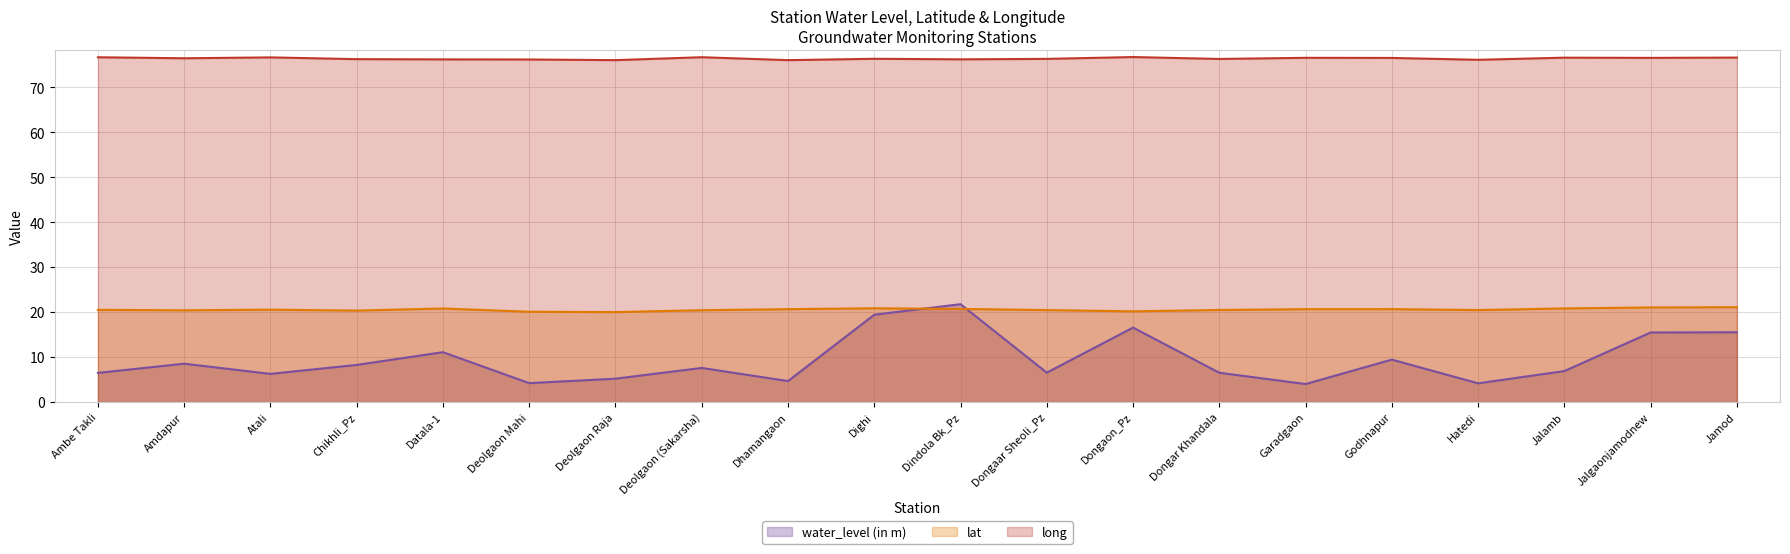

Reading left to right, transcribe all the data shown in this chart.

water_level (in m): Ambe Takli=6.5	Amdapur=8.5	Atali=6.3	Chikhli_Pz=8.3	Datala-1=11.1	Deolgaon Mahi=4.2	Deolgaon Raja=5.2	Deolgaon (Sakarsha)=7.6	Dhamangaon=4.7	Dighi=19.4	Dindola Bk_Pz=21.8	Dongaar Sheoli_Pz=6.5	Dongaon_Pz=16.6	Dongar Khandala=6.5	Garadgaon=4.0	Godhnapur=9.4	Hatedi=4.2	Jalamb=6.9	Jalgaonjamodnew=15.5	Jamod=15.5
lat: Ambe Takli=20.5	Amdapur=20.4	Atali=20.6	Chikhli_Pz=20.4	Datala-1=20.8	Deolgaon Mahi=20.1	Deolgaon Raja=20.0	Deolgaon (Sakarsha)=20.4	Dhamangaon=20.7	Dighi=20.9	Dindola Bk_Pz=20.7	Dongaar Sheoli_Pz=20.5	Dongaon_Pz=20.2	Dongar Khandala=20.5	Garadgaon=20.7	Godhnapur=20.7	Hatedi=20.5	Jalamb=20.8	Jalgaonjamodnew=21.1	Jamod=21.1
long: Ambe Takli=76.7	Amdapur=76.5	Atali=76.6	Chikhli_Pz=76.3	Datala-1=76.2	Deolgaon Mahi=76.2	Deolgaon Raja=76.0	Deolgaon (Sakarsha)=76.7	Dhamangaon=76.0	Dighi=76.3	Dindola Bk_Pz=76.2	Dongaar Sheoli_Pz=76.3	Dongaon_Pz=76.7	Dongar Khandala=76.3	Garadgaon=76.5	Godhnapur=76.5	Hatedi=76.1	Jalamb=76.6	Jalgaonjamodnew=76.5	Jamod=76.6